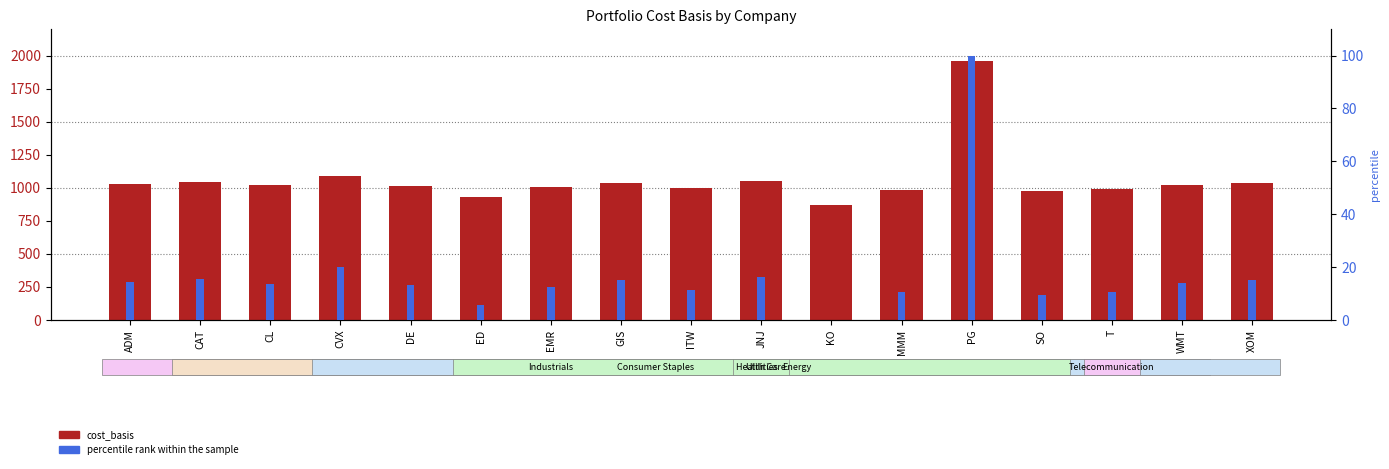

What is the total value across all series at ADM?

1040.3